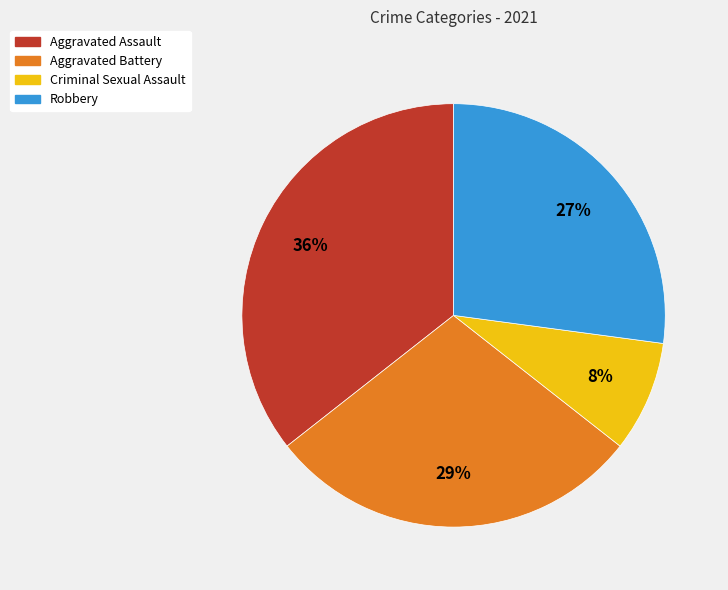

Is Robbery the majority of the pie?

No